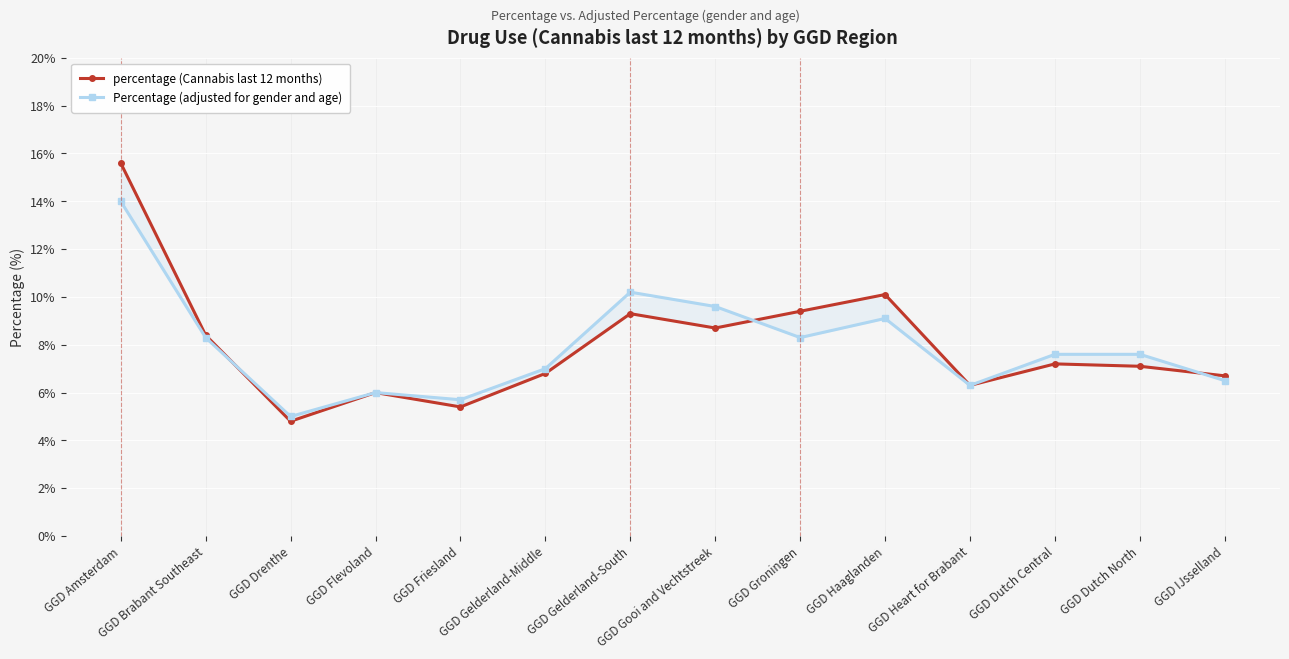

Rank the series at GGD Groningen from lowest to highest value.

Percentage (adjusted for gender and age), percentage (Cannabis last 12 months)